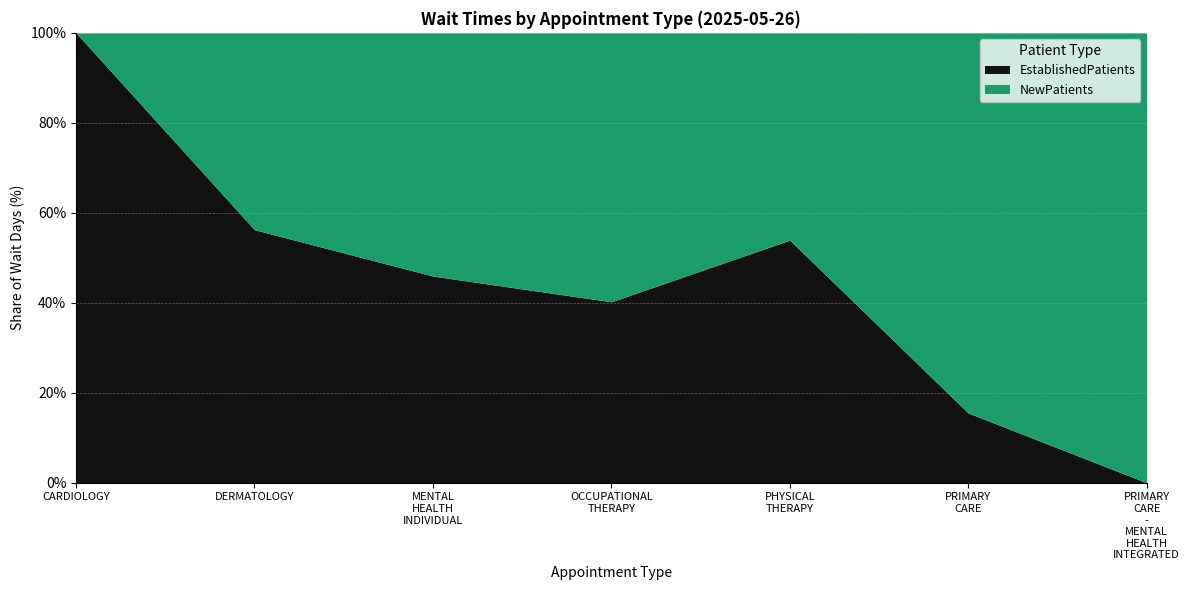

What is the approximate value of NewPatients at PRIMARY CARE?

20.7